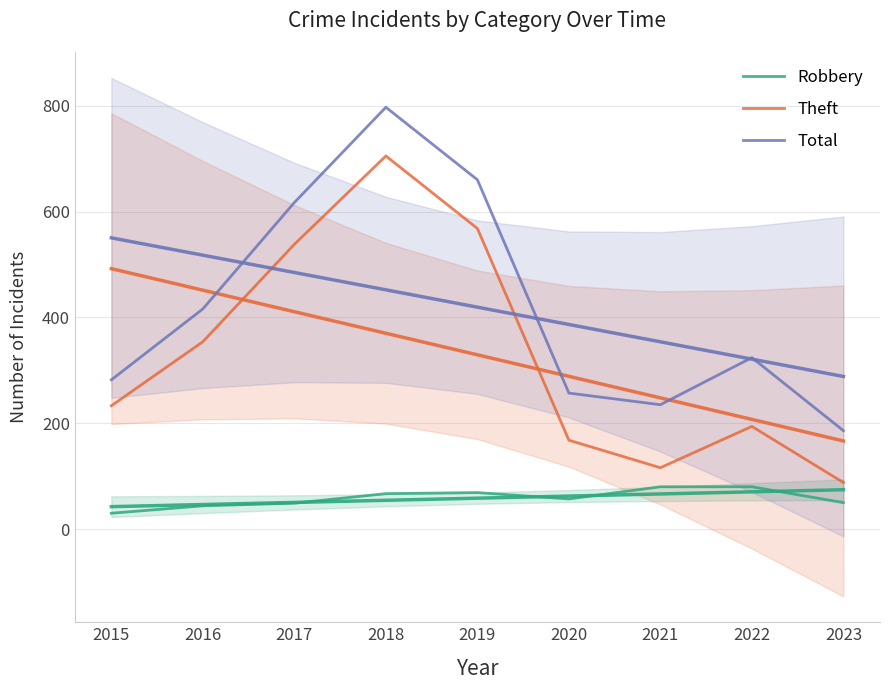

Is this an area chart (filled region under the line)?

No